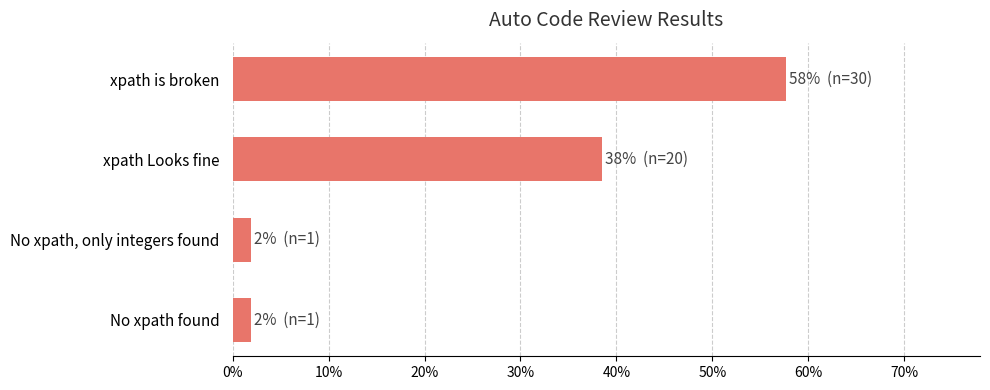

Where is the data nearest to the value 29?

xpath Looks fine